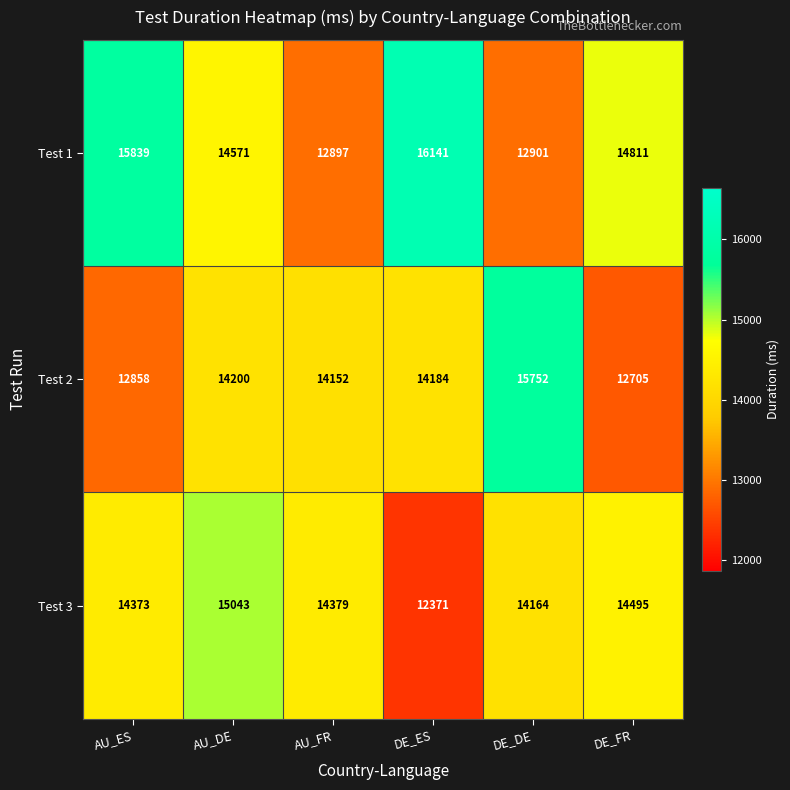

What is the smallest value displayed?

12371